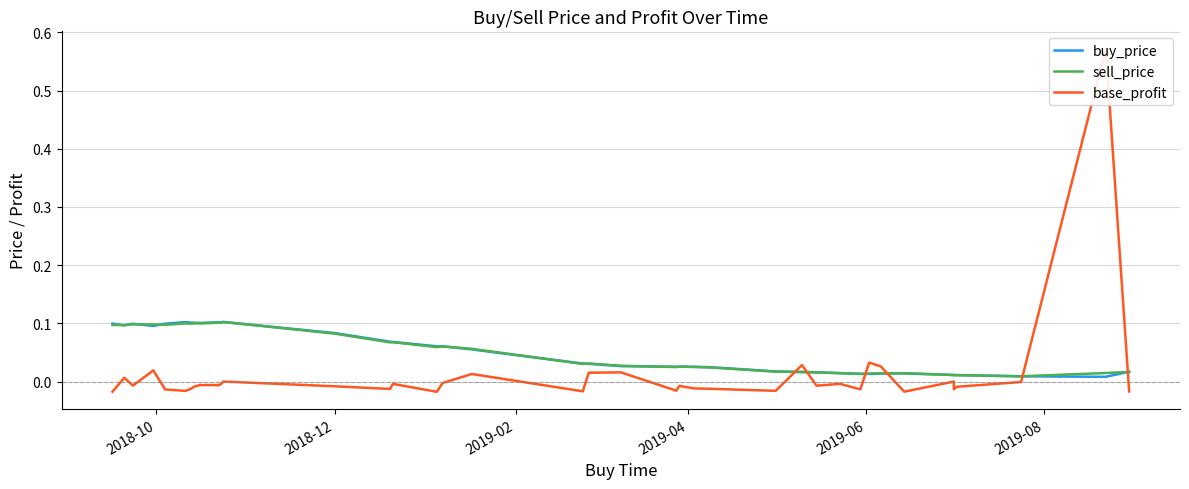

Is this an area chart (filled region under the line)?

No